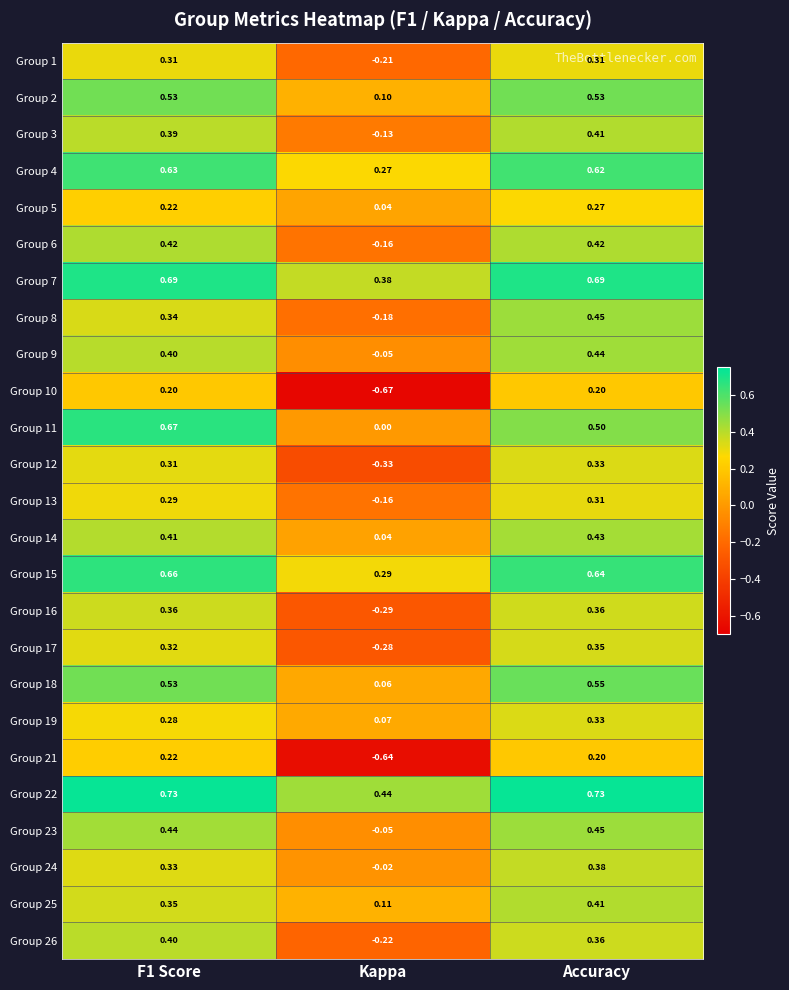

At which category is the sum across all series the highest?

Accuracy